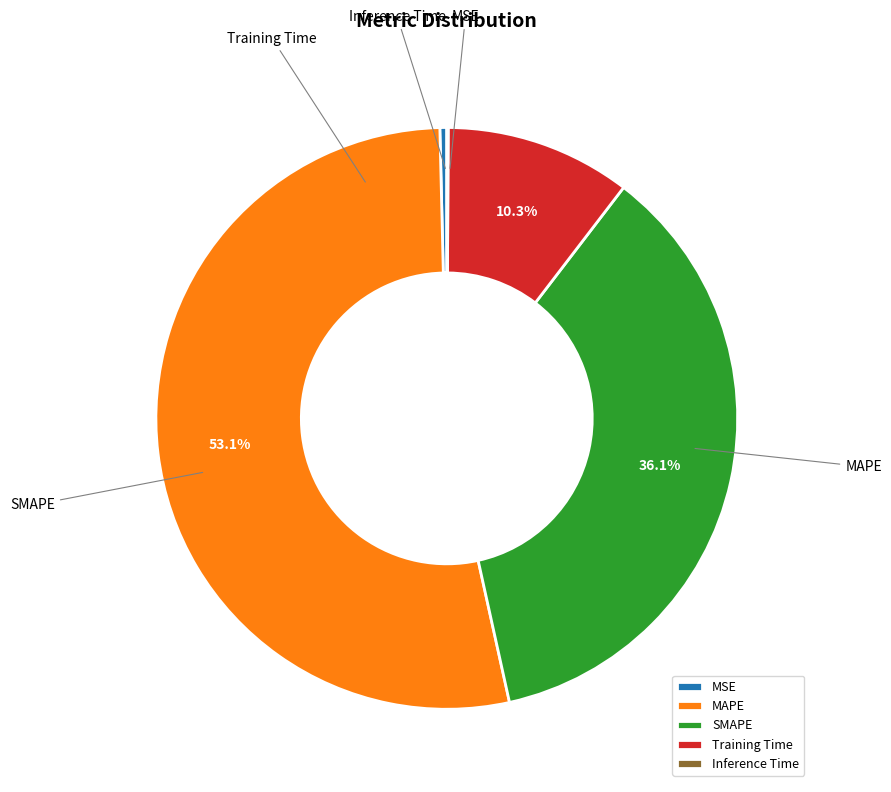

Which category has the biggest portion of the pie?

MAPE